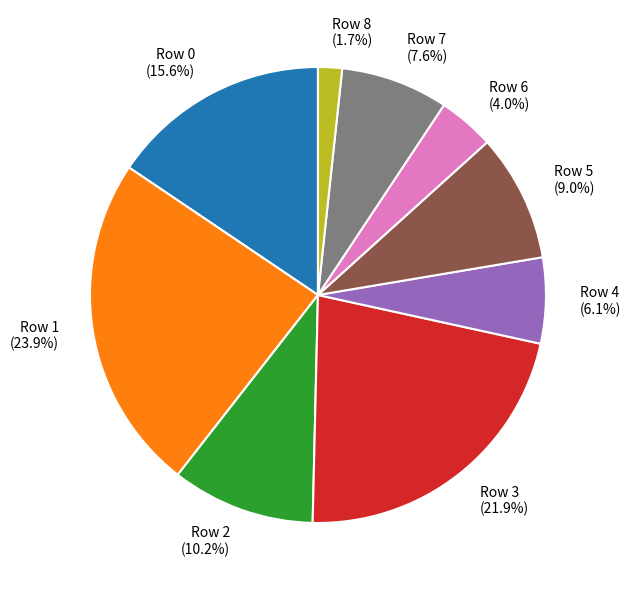

How many segments does this pie chart have?

9